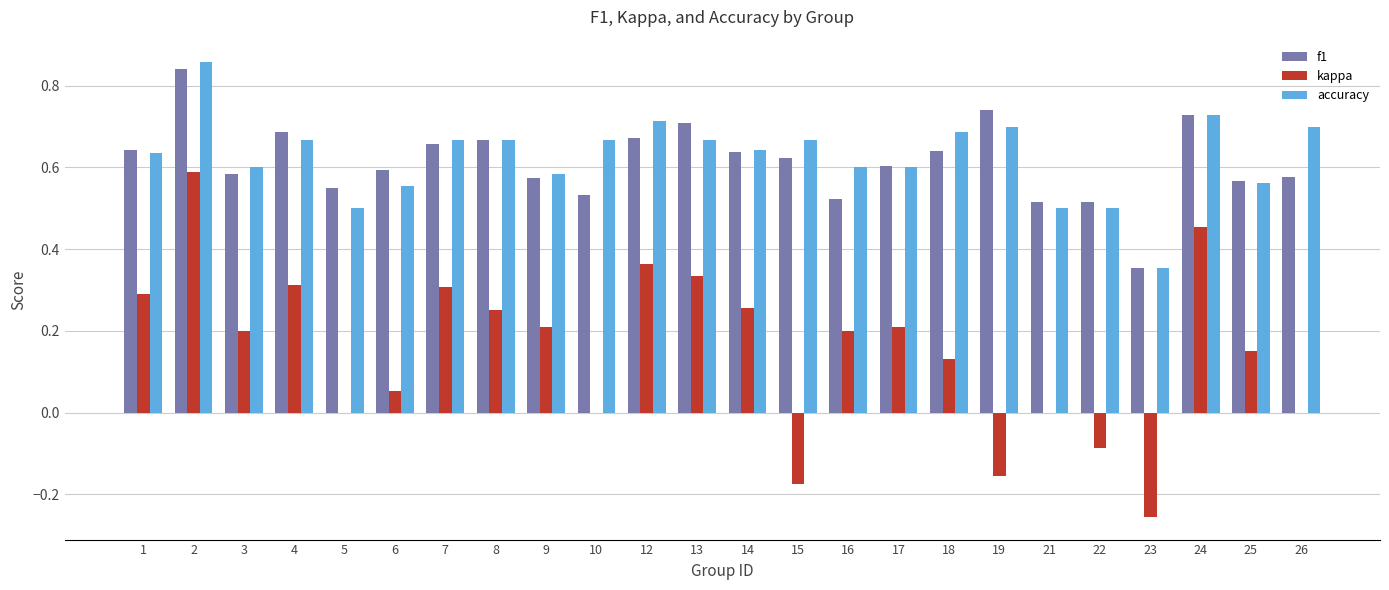

Where does the kappa series first go above 0?

1